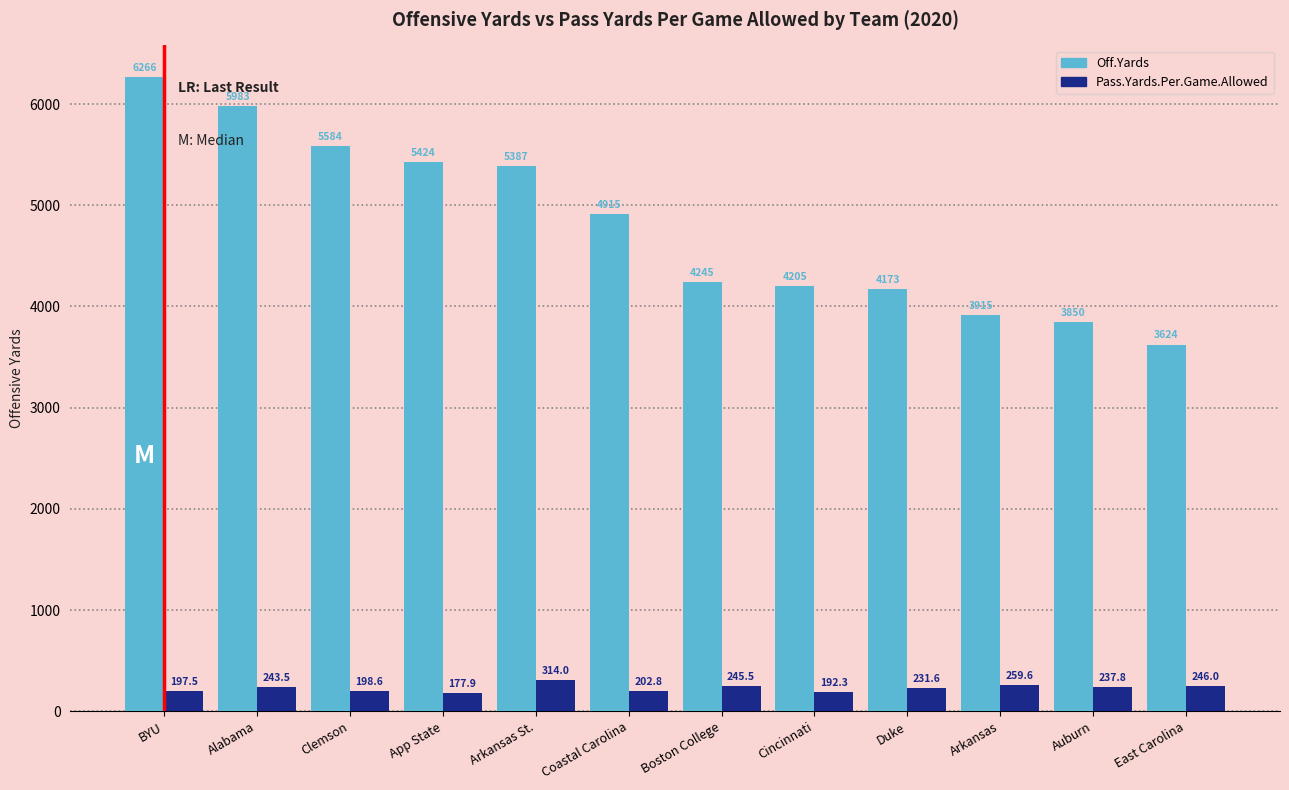

Reading left to right, list all the values displayed in this chart.

Off.Yards: BYU=6266.0	Alabama=5983.0	Clemson=5584.0	App State=5424.0	Arkansas St.=5387.0	Coastal Carolina=4915.0	Boston College=4245.0	Cincinnati=4205.0	Duke=4173.0	Arkansas=3915.0	Auburn=3850.0	East Carolina=3624.0
Pass.Yards.Per.Game.Allowed: BYU=197.5	Alabama=243.5	Clemson=198.6	App State=177.9	Arkansas St.=314.0	Coastal Carolina=202.8	Boston College=245.5	Cincinnati=192.3	Duke=231.6	Arkansas=259.6	Auburn=237.8	East Carolina=246.0